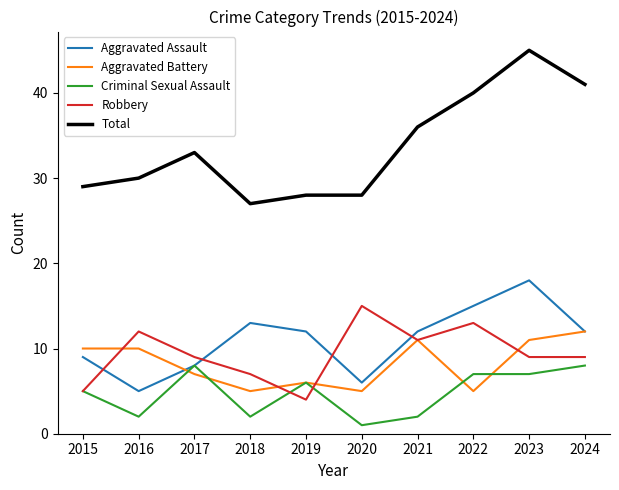

Read the Aggravated Battery value at 2019.

6